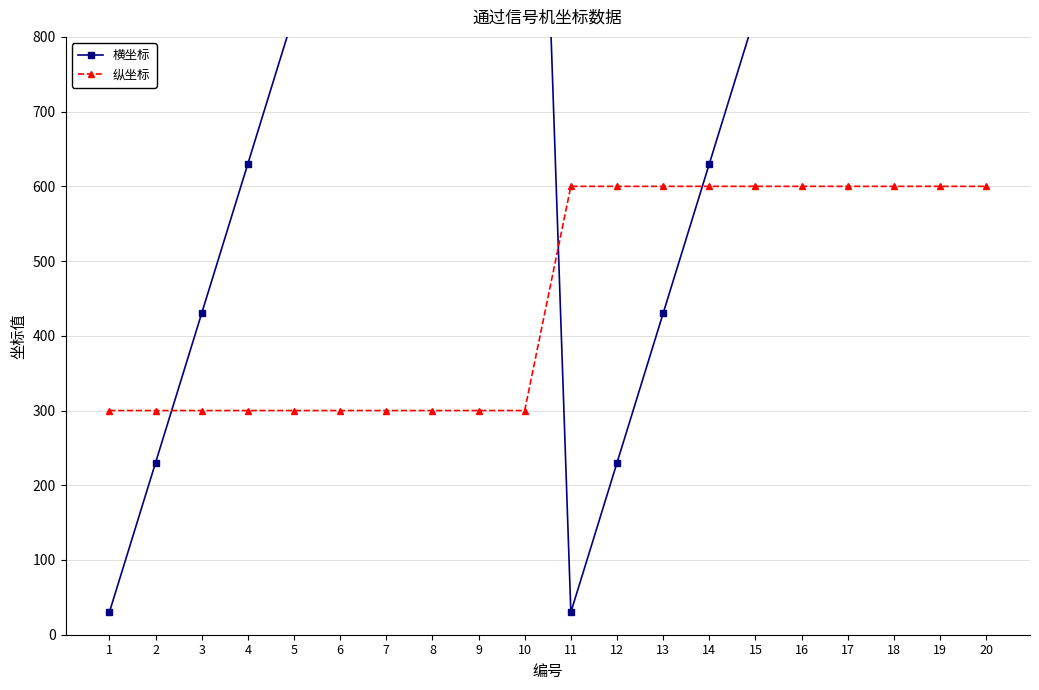

What is the average value of the 横坐标 series?

930